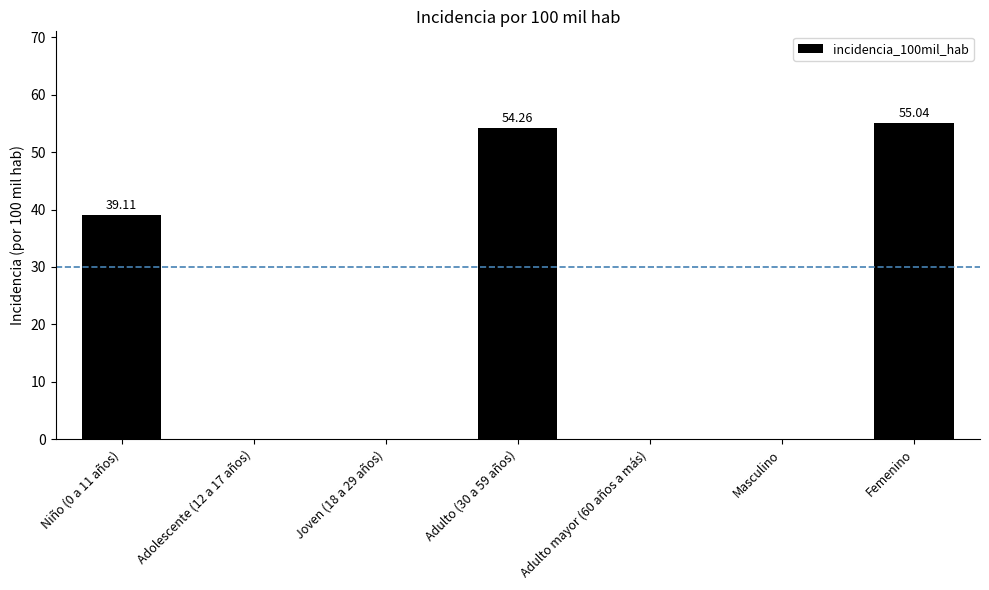

Between Adulto (30 a 59 años) and Adulto mayor (60 años a más), which is larger?

Adulto (30 a 59 años)